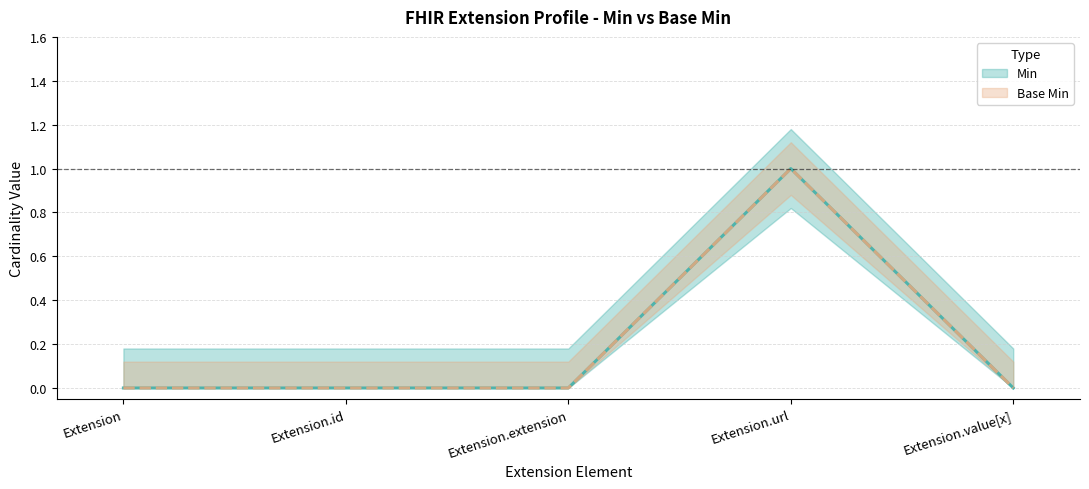

Reading left to right, what are all the values shown in this chart?

Min: 0	0	0	1	0
Base Min: 0	0	0	1	0